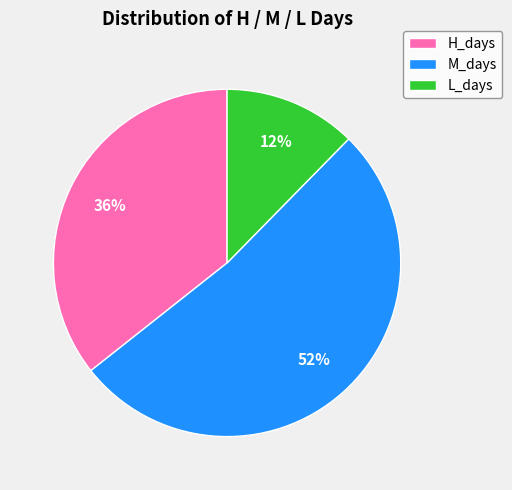

Which category accounts for the majority?

M_days